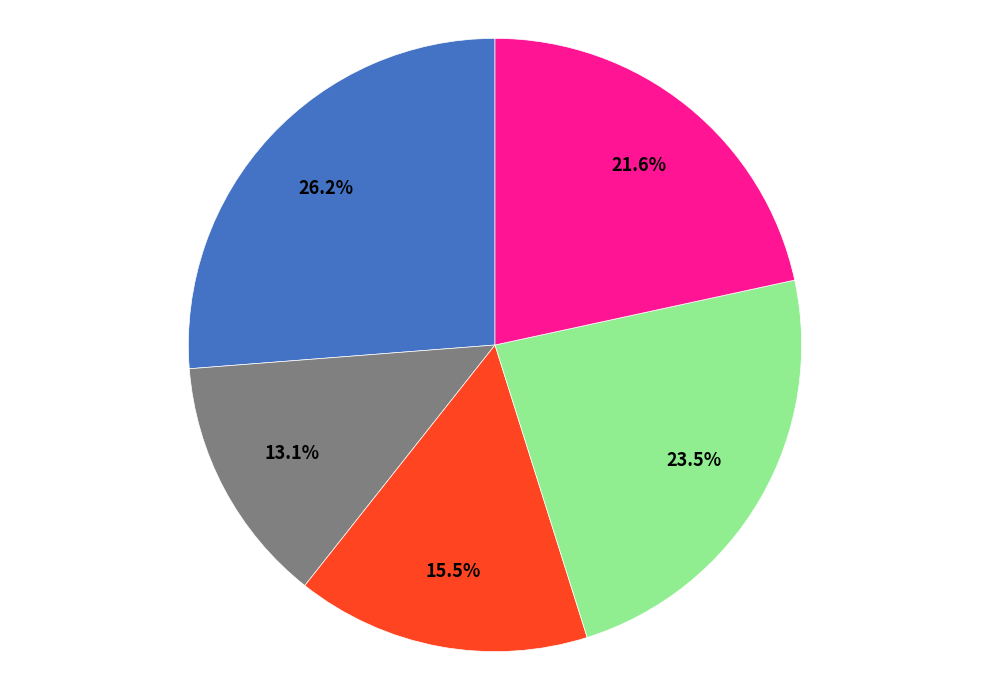

Is there a majority slice in this chart?

No